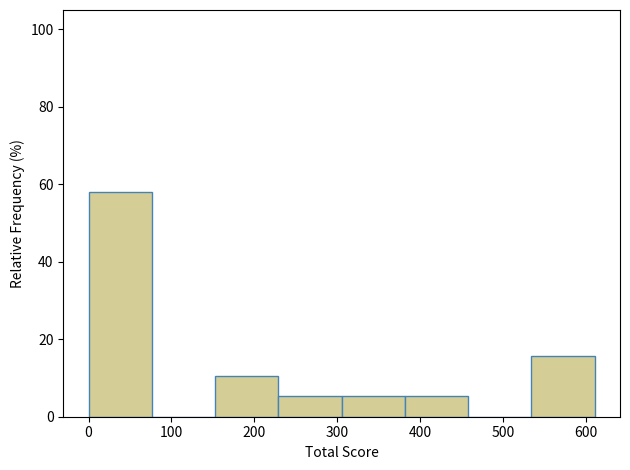

Reading left to right, list every bar in this chart as the range it spans on the x-axis followed by its height. Neither the bar edges nor the heights are printed on the chart, so give them approximately, as read against the axes.

0 to 80: 58
80 to 150: 0
150 to 230: 10
230 to 310: 6
310 to 380: 6
380 to 460: 6
460 to 530: 0
530 to 610: 16